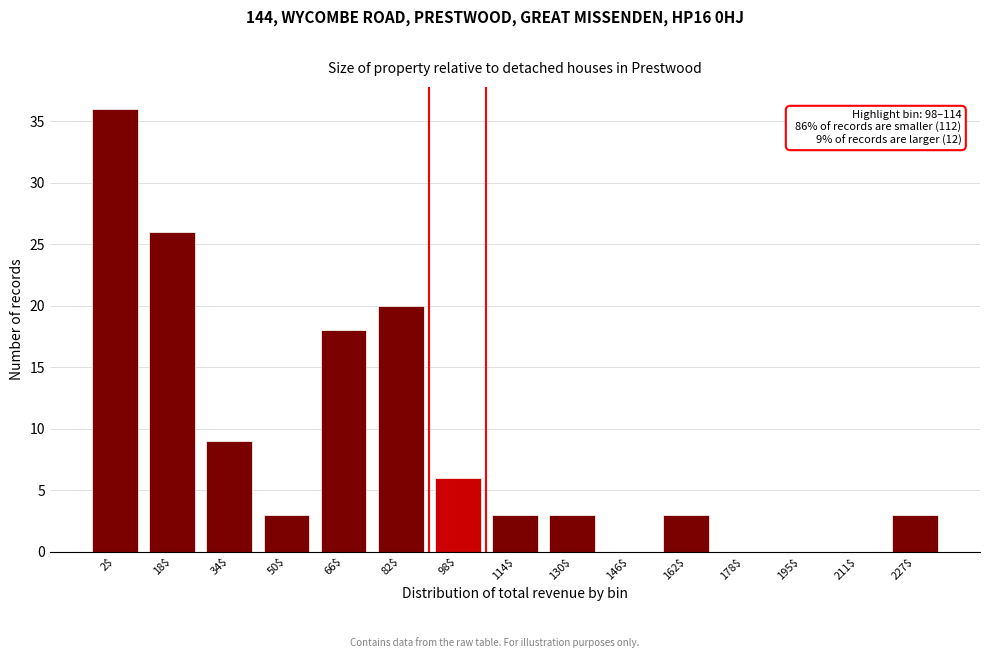

What is the sum of all values?

130